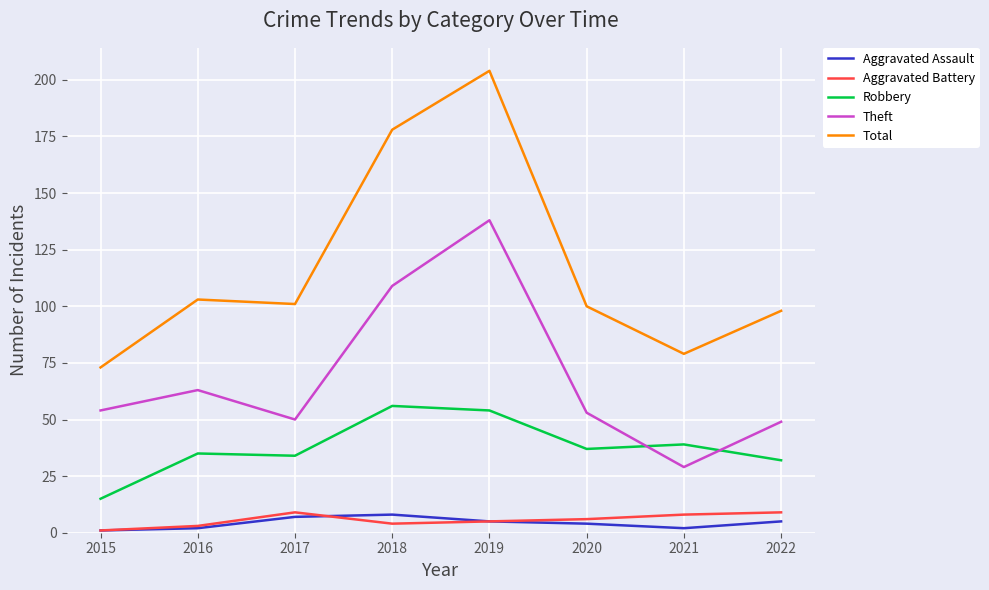

In Robbery, how many points are higher than both neighbors (excluding endpoints)?

3